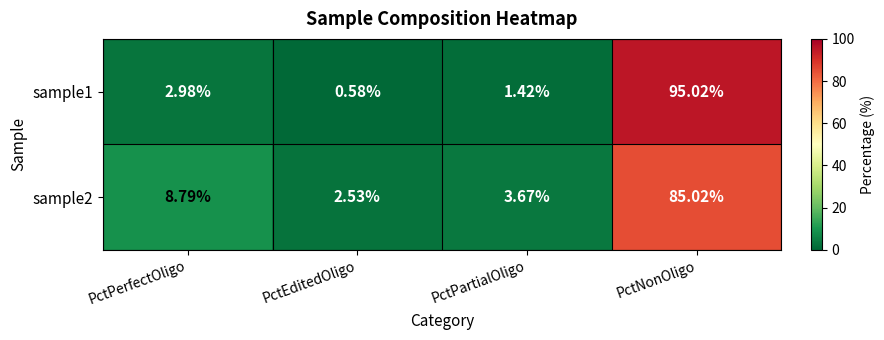

Is the value of sample2 at PctNonOligo greater than the value of sample1 at PctPartialOligo?

Yes